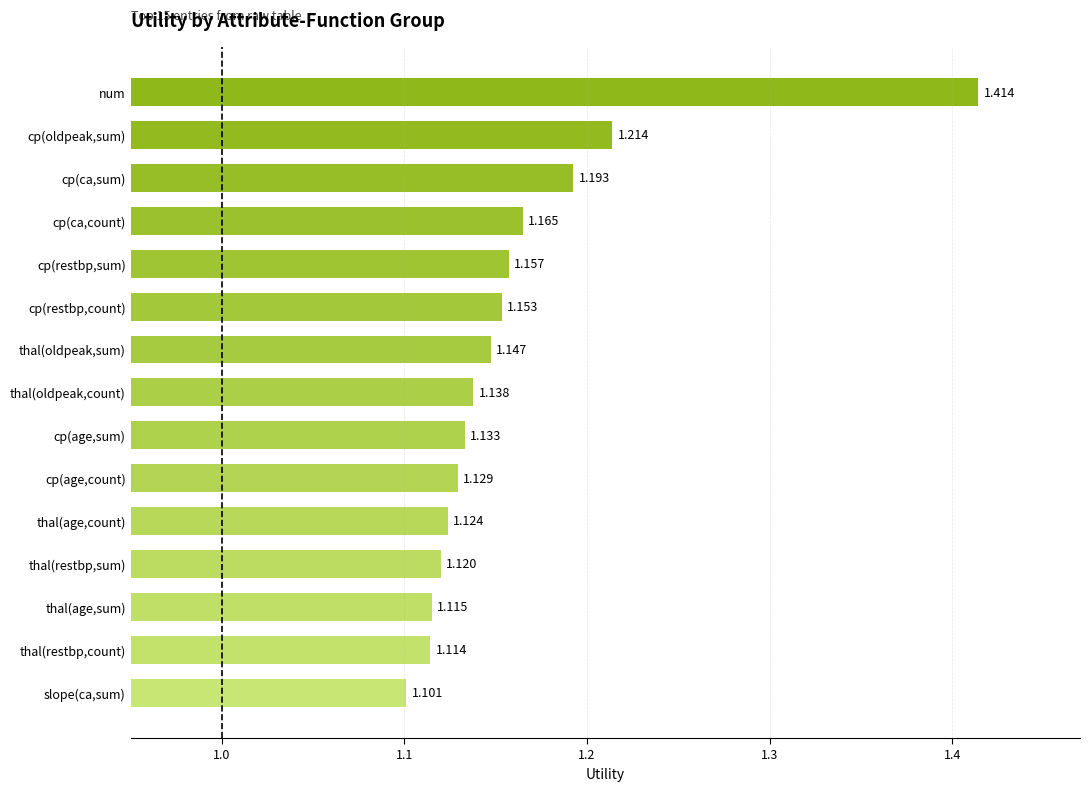

Where is the data nearest to the value 1?

slope(ca,sum)